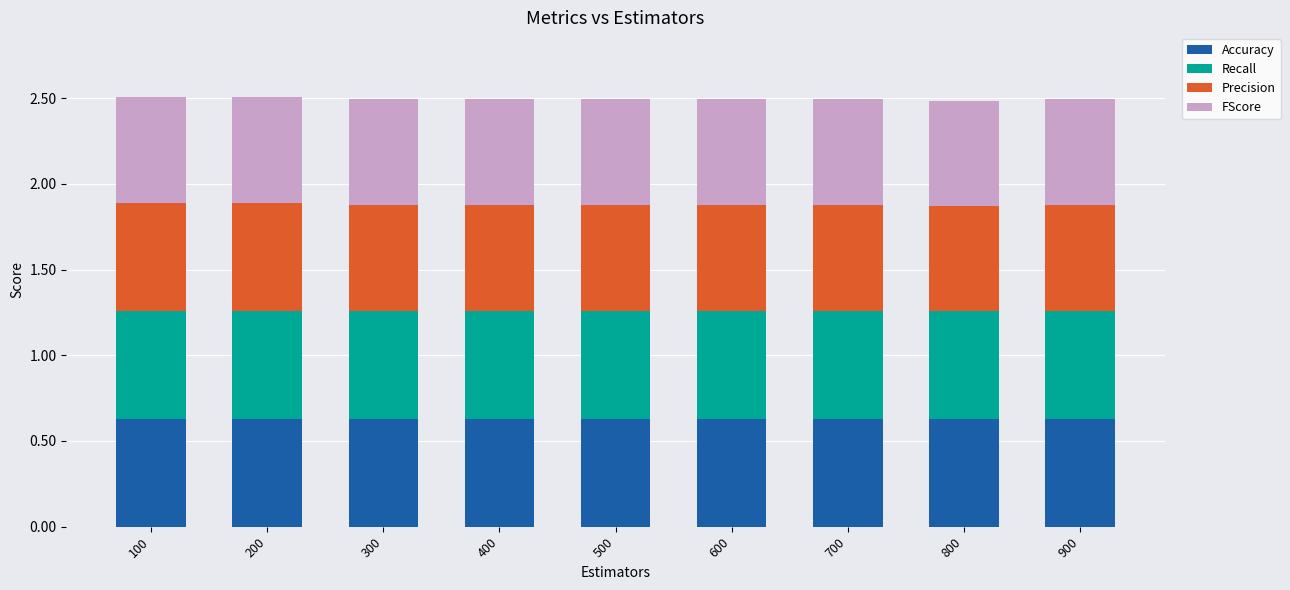

What is the sum of the Accuracy values at 300 and 600?

1.3